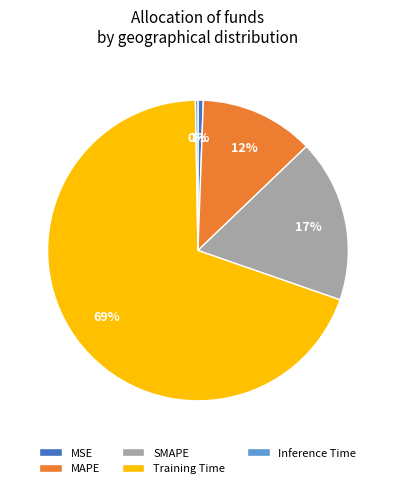

True or false: MAPE accounts for 26% of the total.

False